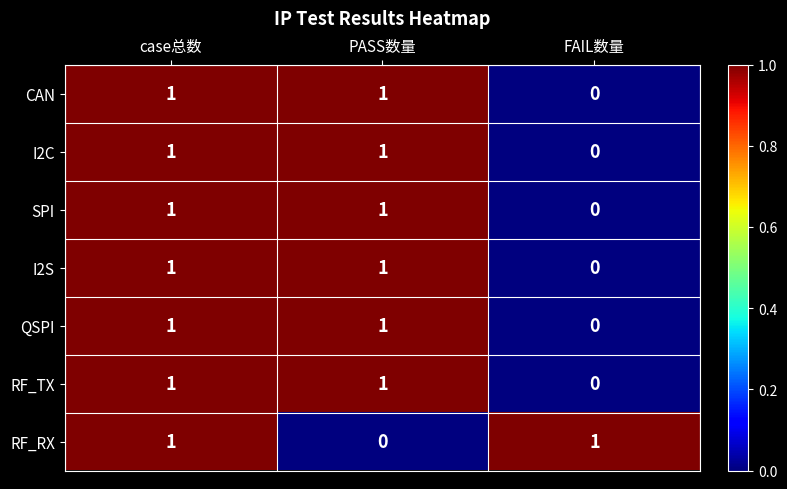

Is the value of SPI at FAIL数量 greater than the value of I2C at case总数?

No